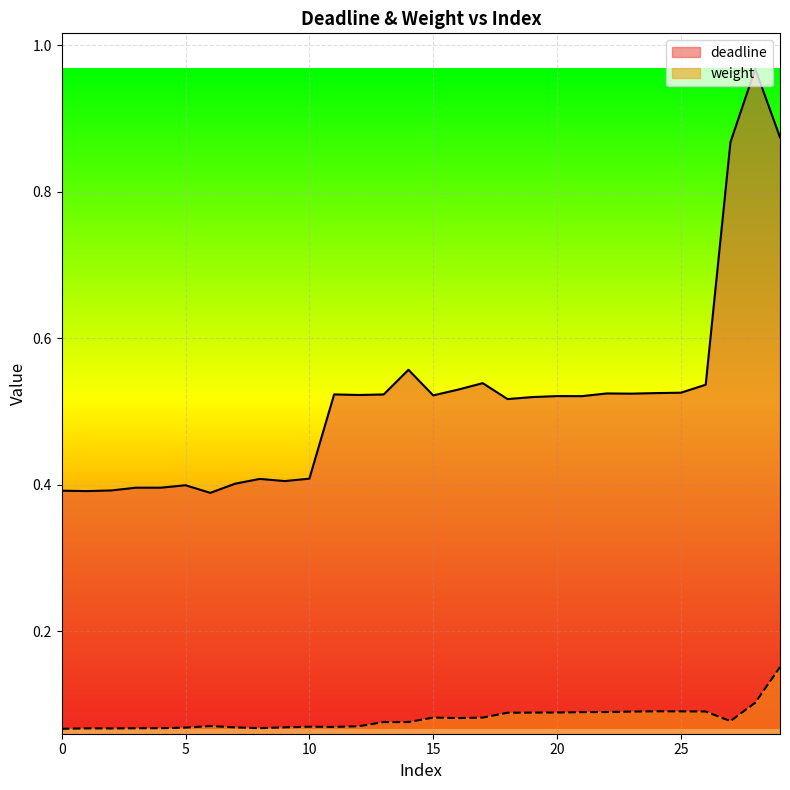

Between 19 and 8, which is larger?

19